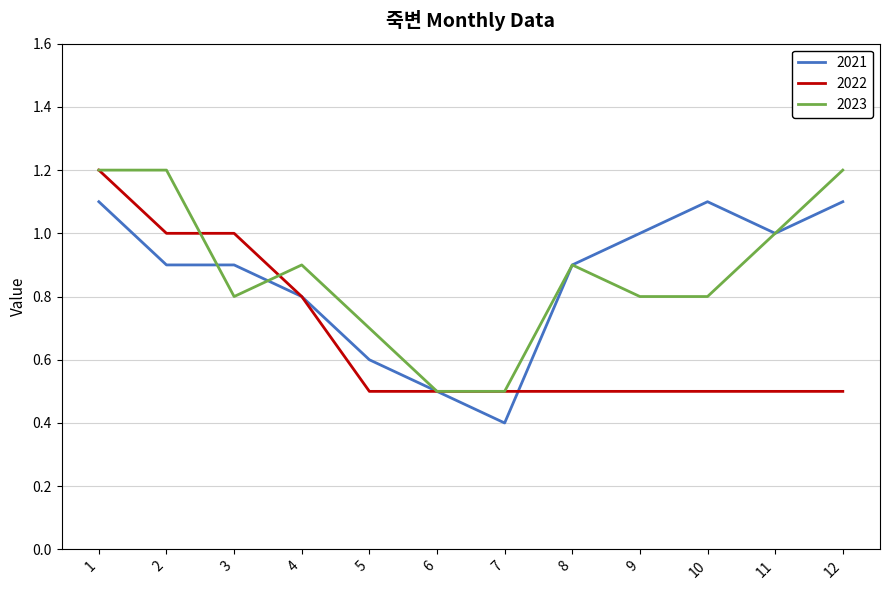

True or false: 2022 has a value of 0.5 at 6.

True